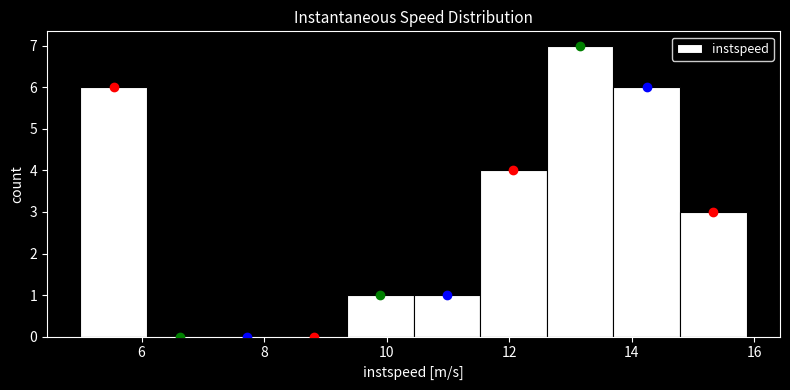

Reading left to right, transcribe this chart: for each bar, give the range it covers on the x-axis and its height. Neither the bar edges nor the heights are printed on the chart, so give them approximately, as read against the axes.

5.0 to 6.0: 6
6.0 to 7.2: 0
7.2 to 8.2: 0
8.2 to 9.4: 0
9.4 to 10.4: 1
10.4 to 11.6: 1
11.6 to 12.6: 4
12.6 to 13.6: 7
13.6 to 14.8: 6
14.8 to 15.8: 3